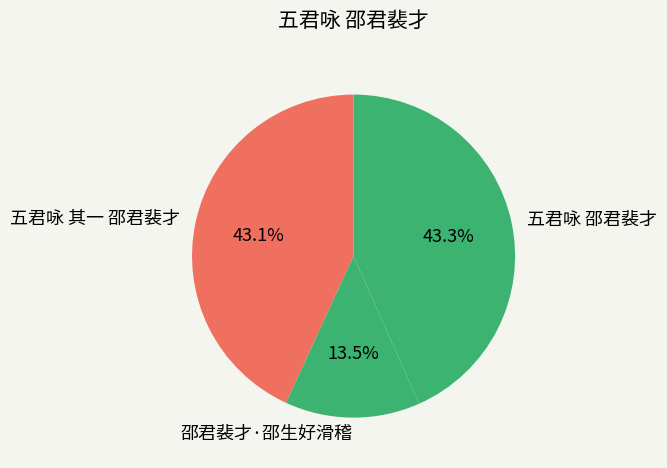

Approximately how many times larger is the value at 邵君裴才·邵生好滑稽 compared to 五君咏 邵君裴才?

0.3